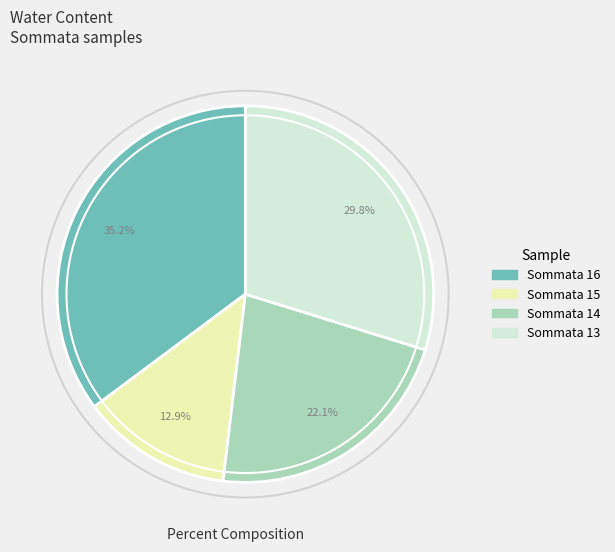

How many slices are in this pie chart?

4